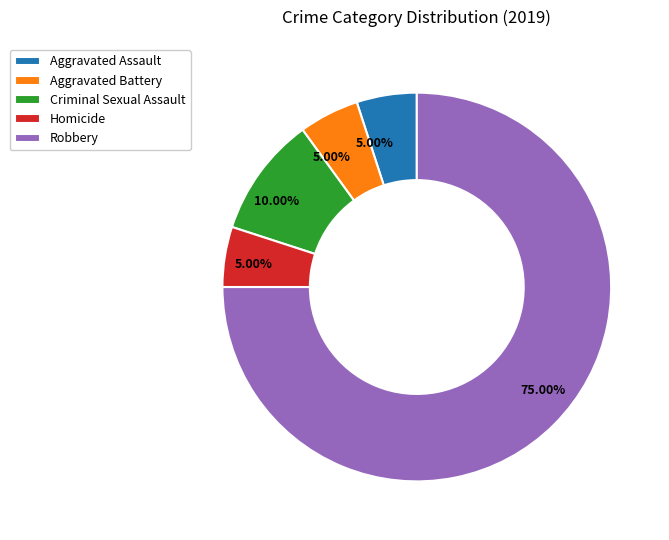

To the nearest percent, what is the average slice percentage?

20%